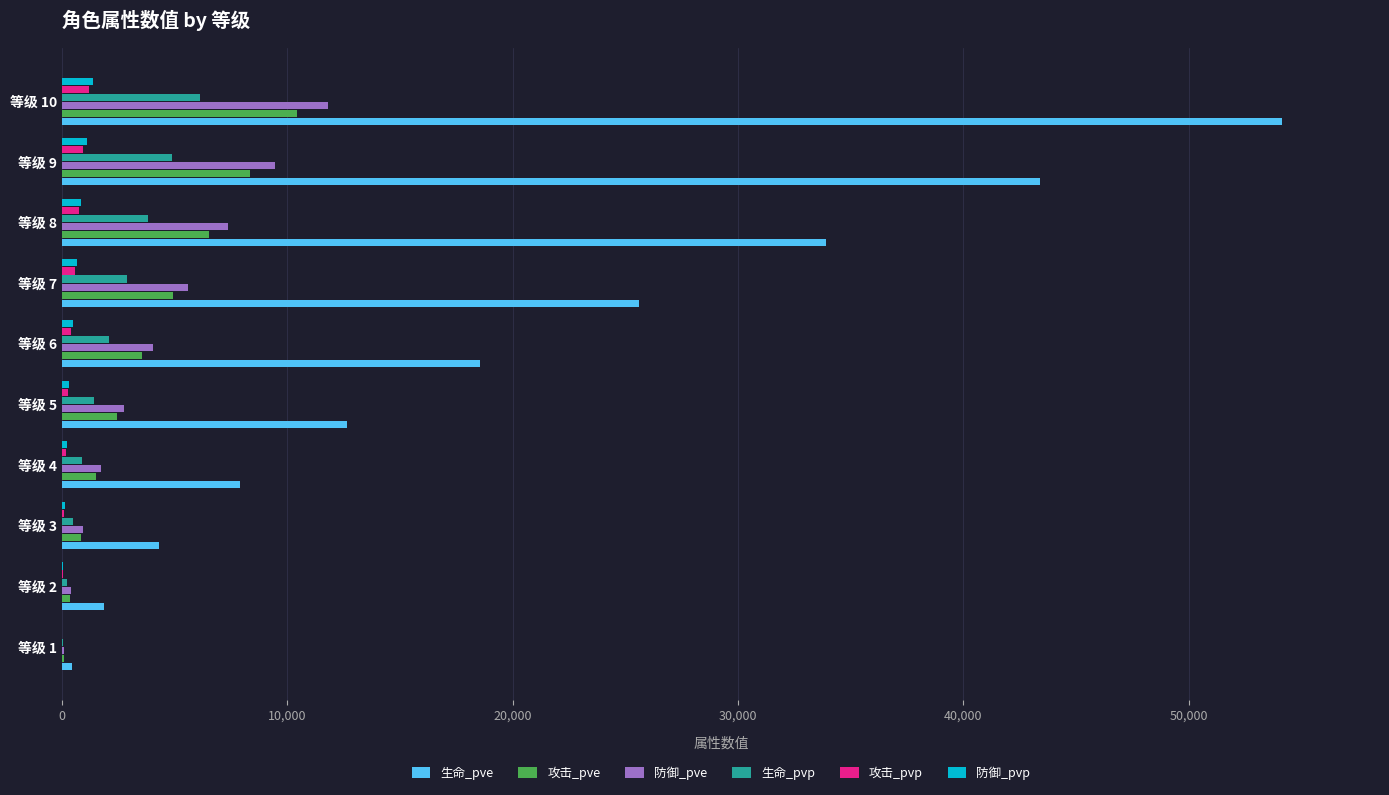

What is the sum of all 防御_pvp values?

5066